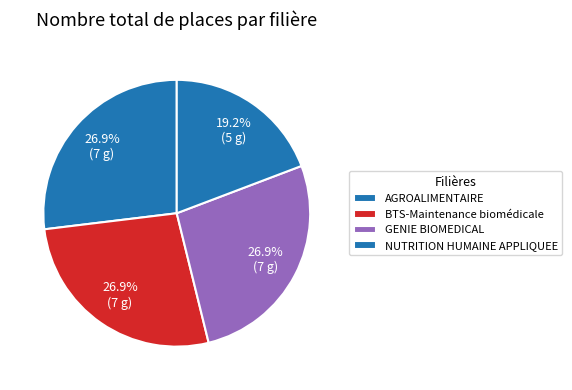

How many slices are in this pie chart?

4